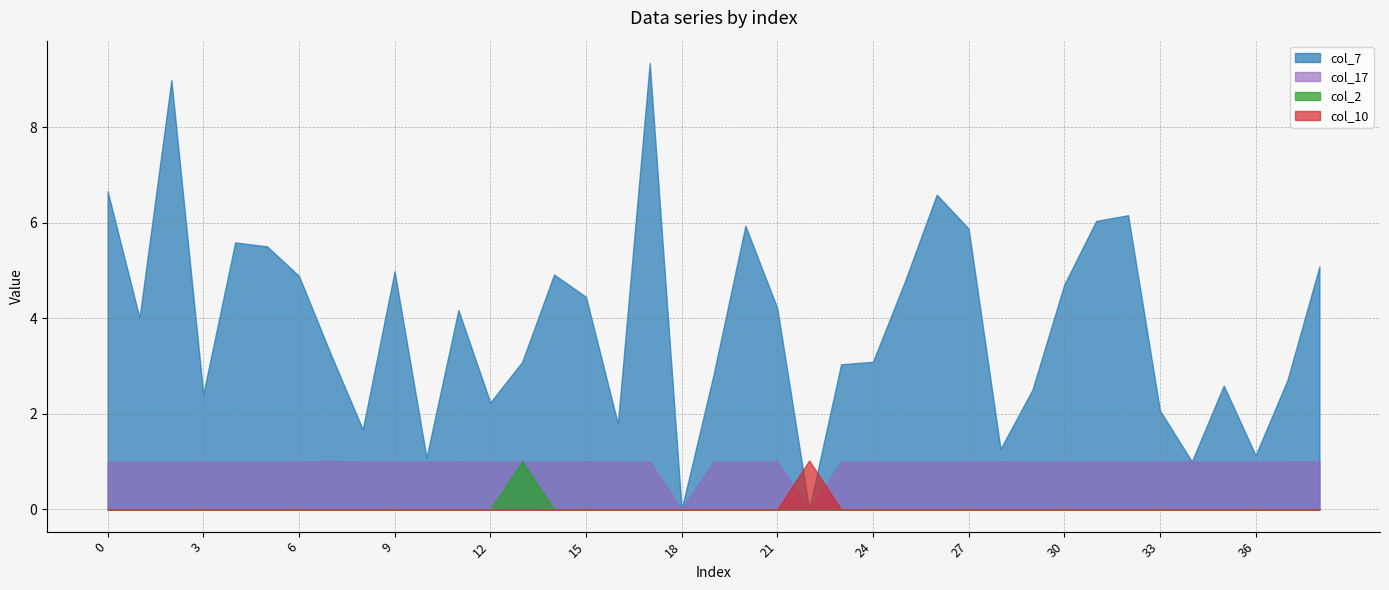

Reading left to right, list all the values displayed in this chart.

col_7: 6.7	4.0	9.0	2.4	5.6	5.5	4.9	3.2	1.7	5.0	1.1	4.2	2.2	3.1	4.9	4.4	1.8	9.3	0.0	2.8	5.9	4.2	0.0	3.0	3.1	4.8	6.6	5.9	1.3	2.5	4.7	6.0	6.2	2.1	1.0	2.6	1.1	2.7	5.1
col_17: 1.0	1.0	1.0	1.0	1.0	1.0	1.0	1.0	1.0	1.0	1.0	1.0	1.0	1.0	1.0	1.0	1.0	1.0	0.0	1.0	1.0	1.0	0.0	1.0	1.0	1.0	1.0	1.0	1.0	1.0	1.0	1.0	1.0	1.0	1.0	1.0	1.0	1.0	1.0
col_2: 0.0	0.0	0.0	0.0	0.0	0.0	0.0	0.0	0.0	0.0	0.0	0.0	0.0	1.0	0.0	0.0	0.0	0.0	0.0	0.0	0.0	0.0	0.0	0.0	0.0	0.0	0.0	0.0	0.0	0.0	0.0	0.0	0.0	0.0	0.0	0.0	0.0	0.0	0.0
col_10: 0.0	0.0	0.0	0.0	0.0	0.0	0.0	0.0	0.0	0.0	0.0	0.0	0.0	0.0	0.0	0.0	0.0	0.0	0.0	0.0	0.0	0.0	1.0	0.0	0.0	0.0	0.0	0.0	0.0	0.0	0.0	0.0	0.0	0.0	0.0	0.0	0.0	0.0	0.0